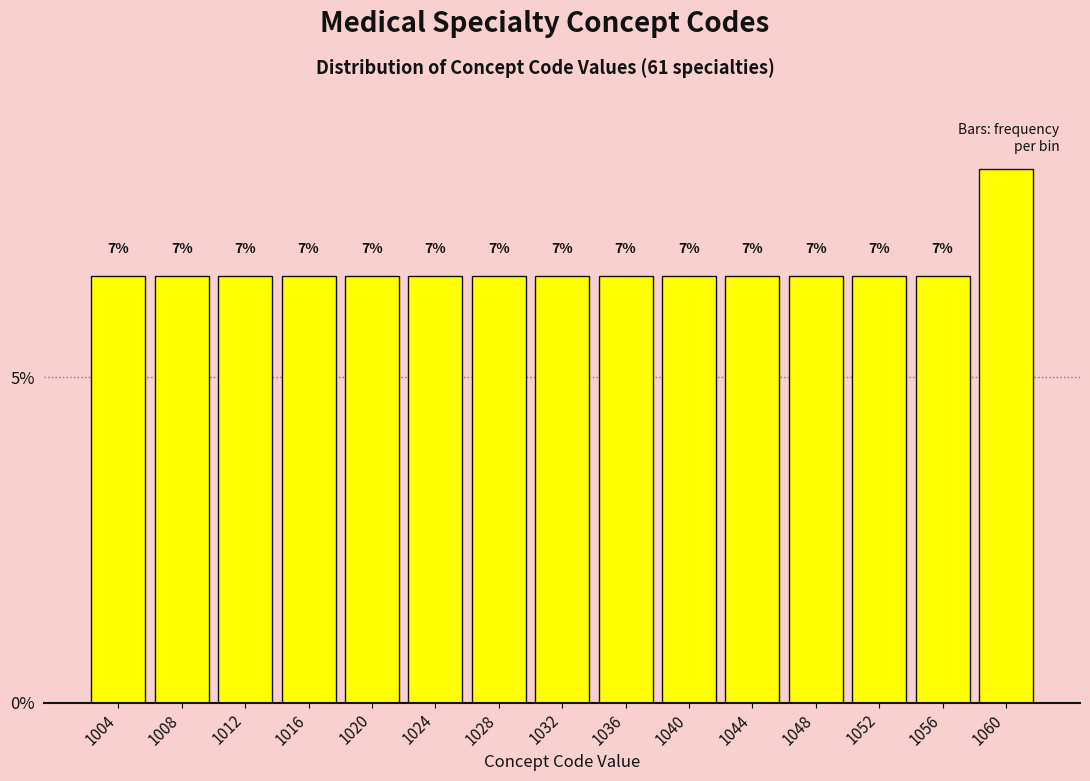

Are the bars horizontal?

No